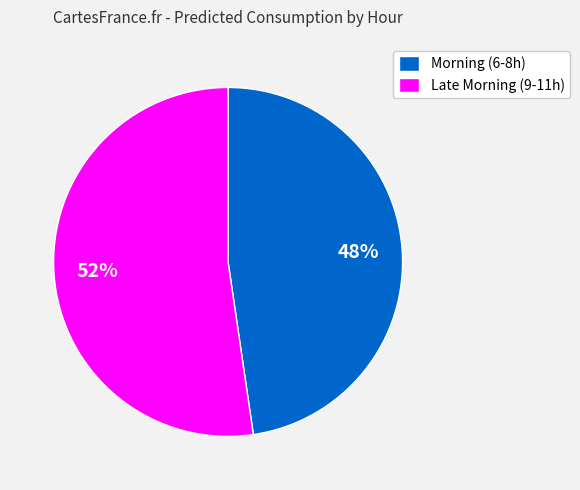

Count the number of slices in the pie.

2